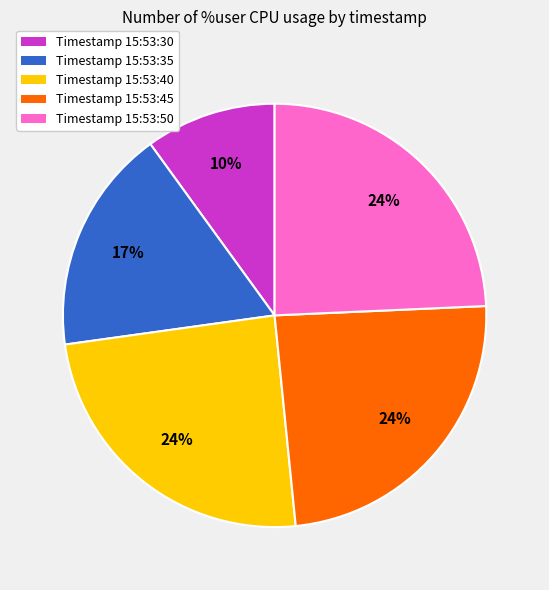

How many segments does this pie chart have?

5